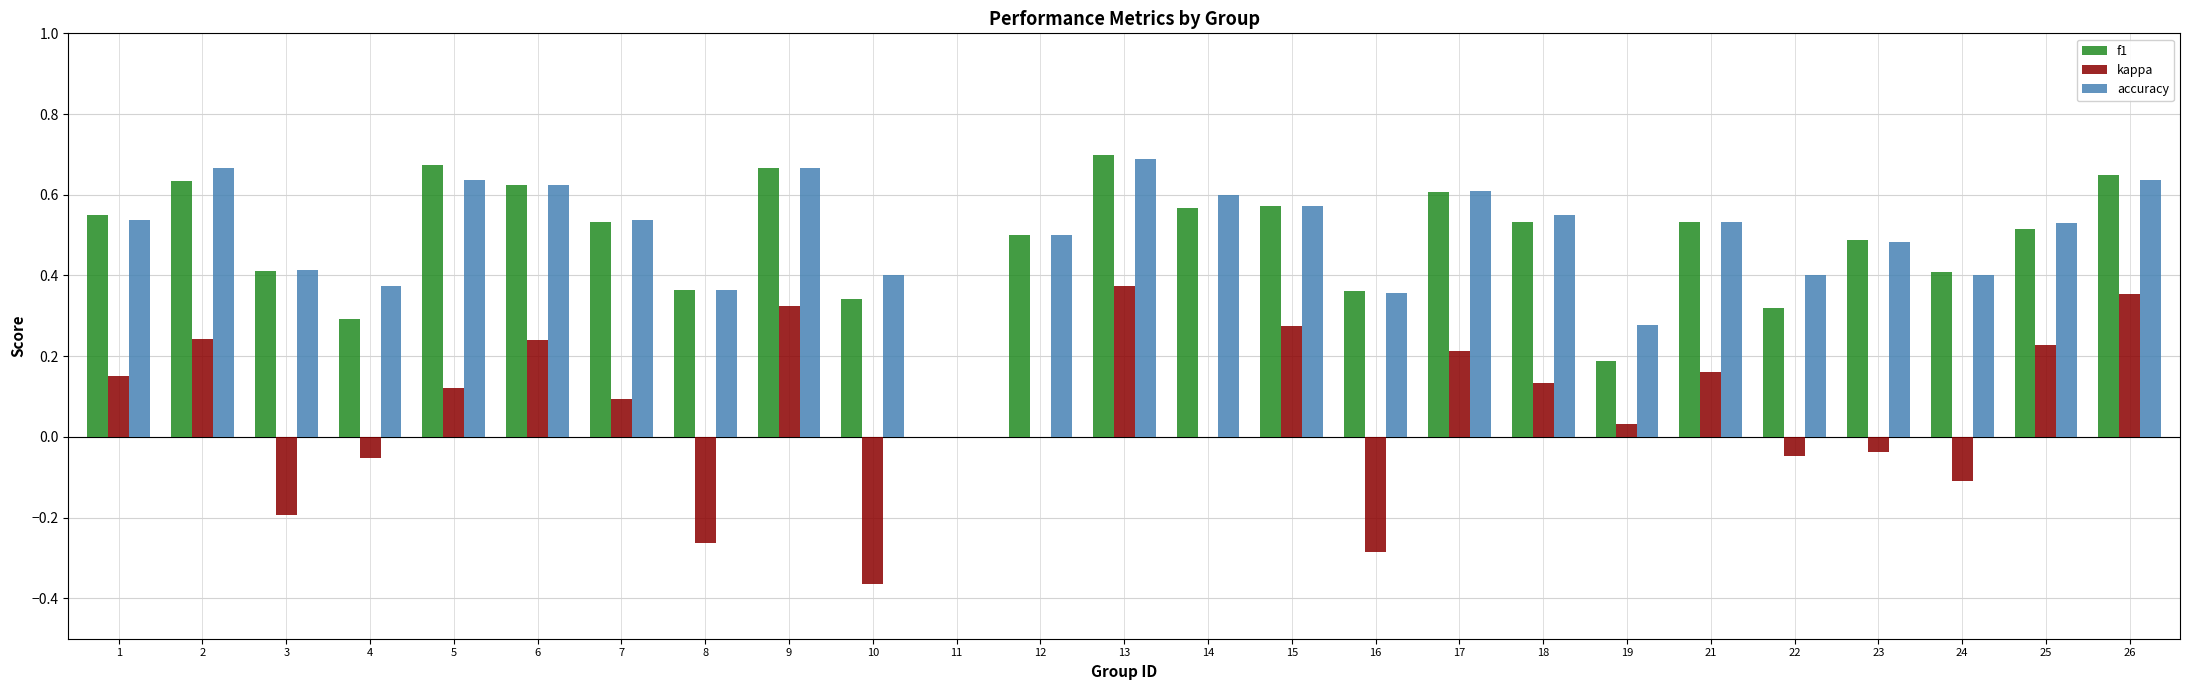

How many values in the accuracy series exceed 0?

24